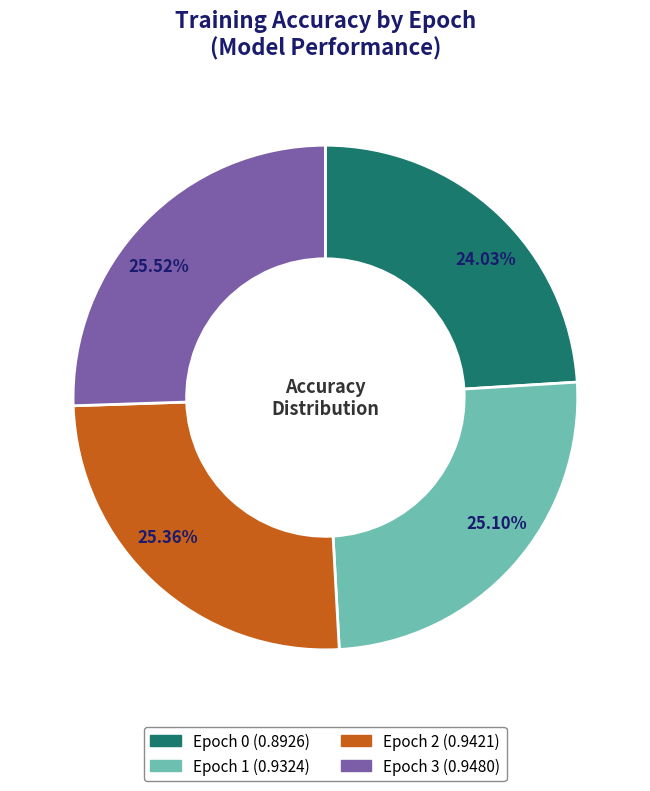

Combined, what portion of the pie is Epoch 0 and Epoch 3?

49.5%